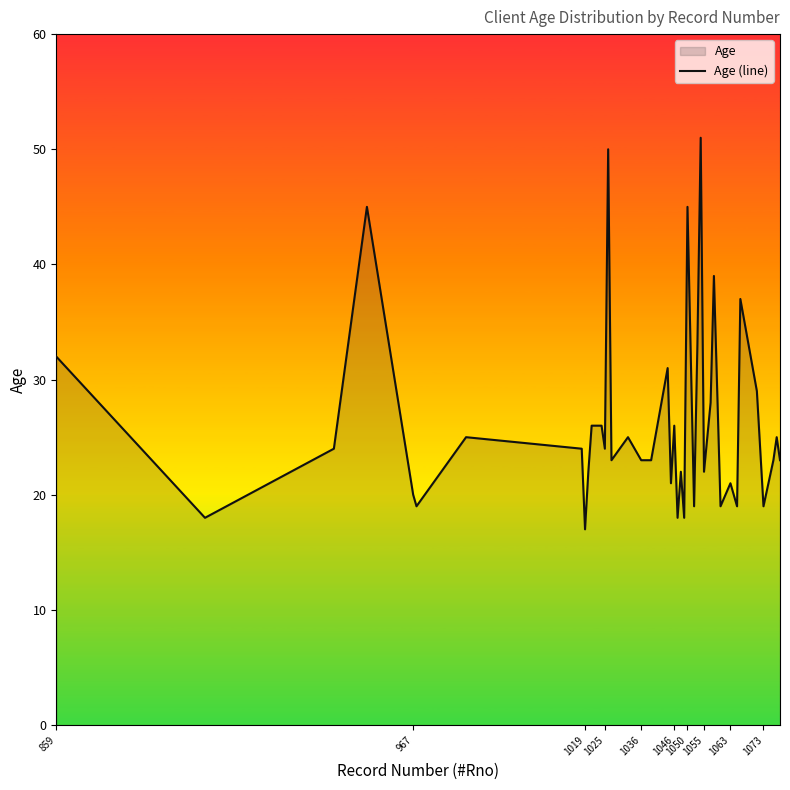

Does the chart display data point markers on the line(s)?

No